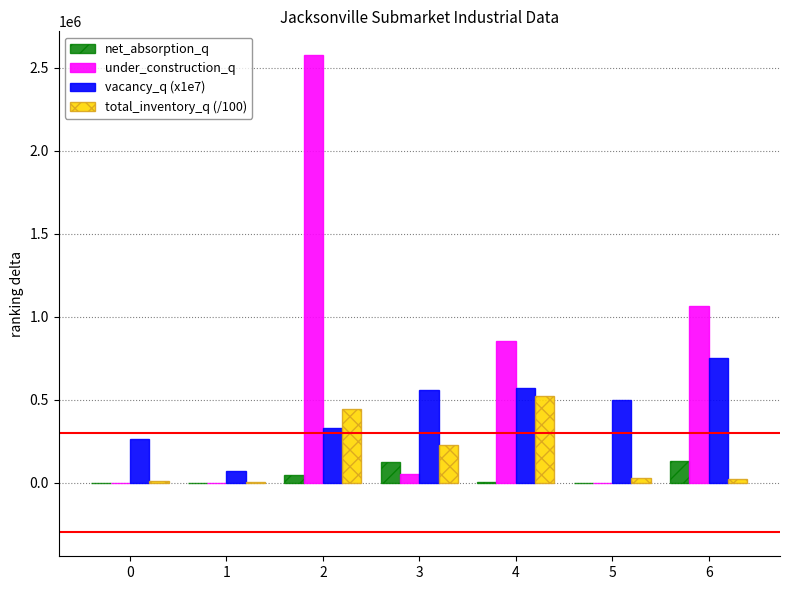

At which label is net_absorption_q closest to 65206?

2